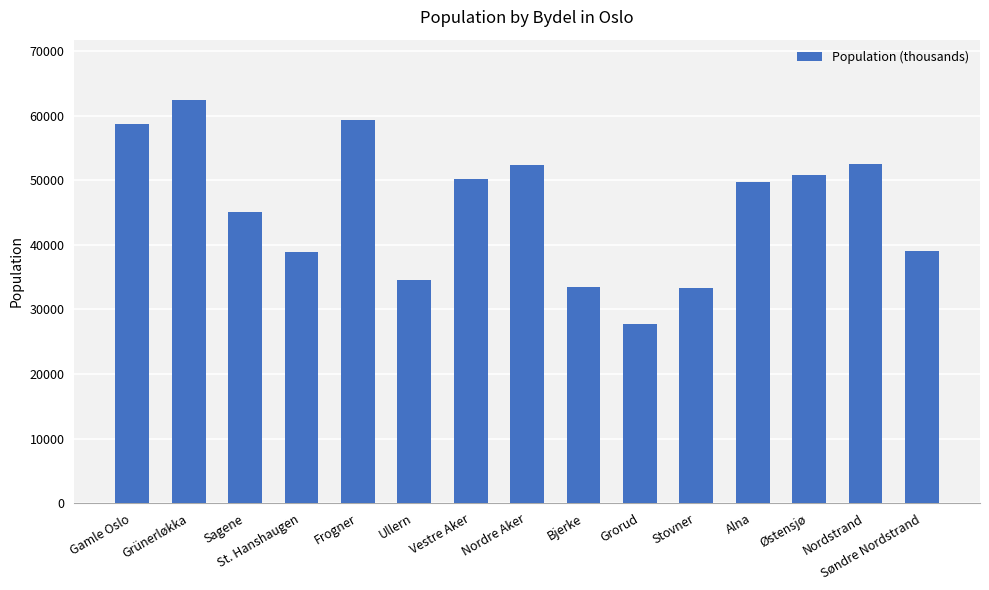

What is the label of the 7th bar from the left?

Vestre Aker